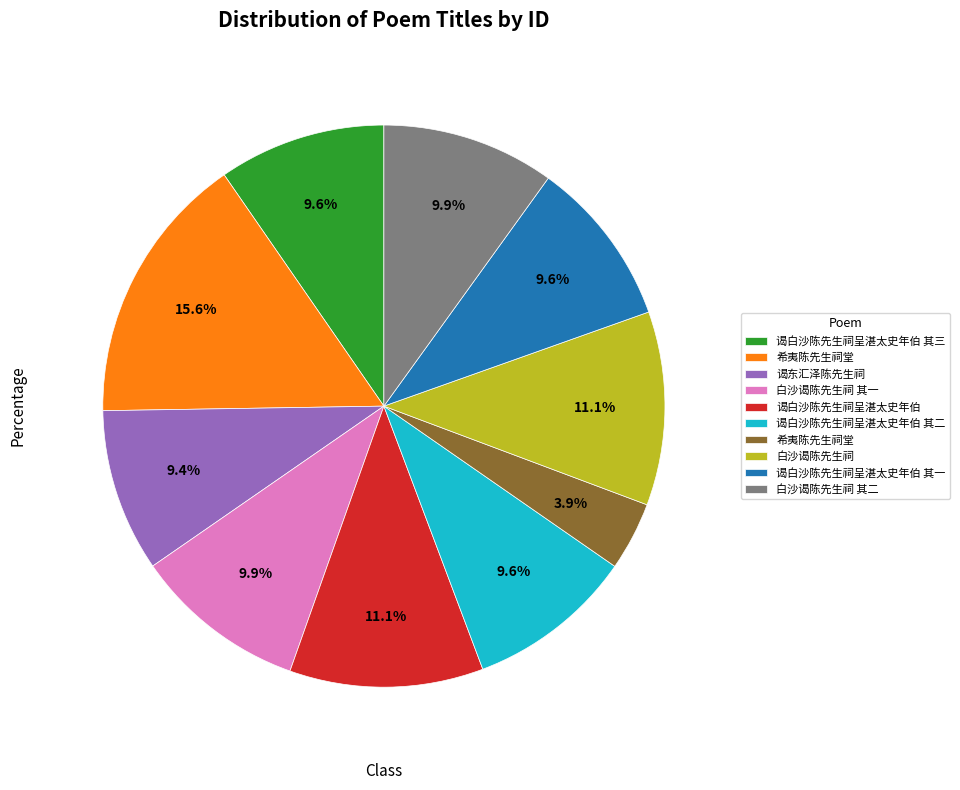

Does any single category account for the majority?

No